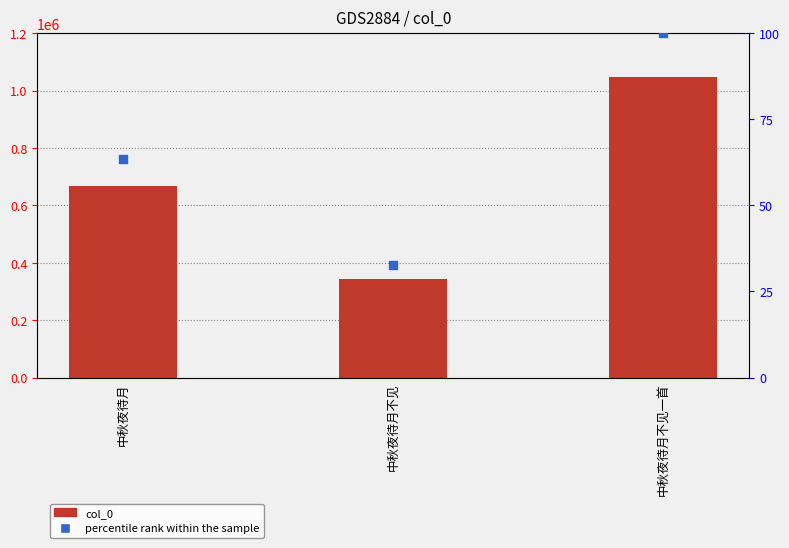

What is the total value across all series at 中秋夜待月?

666822.5